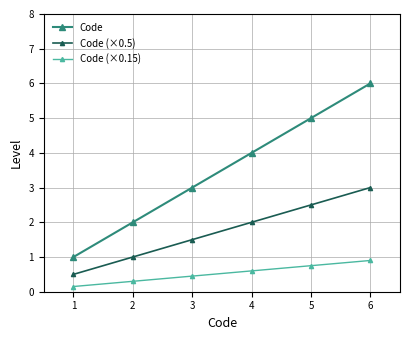

At which category is the sum across all series the highest?

6